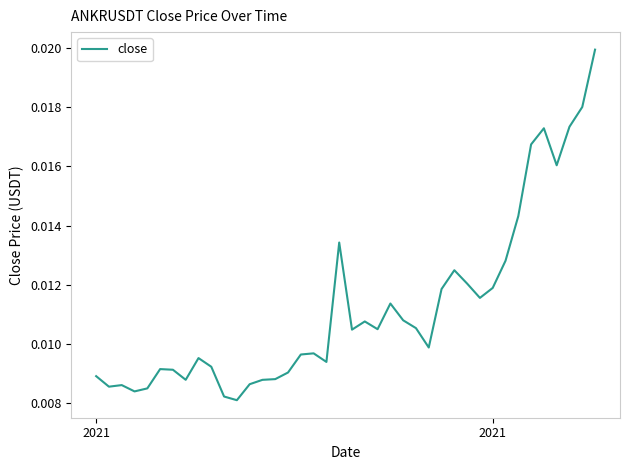

How many lines are shown in the chart?

1